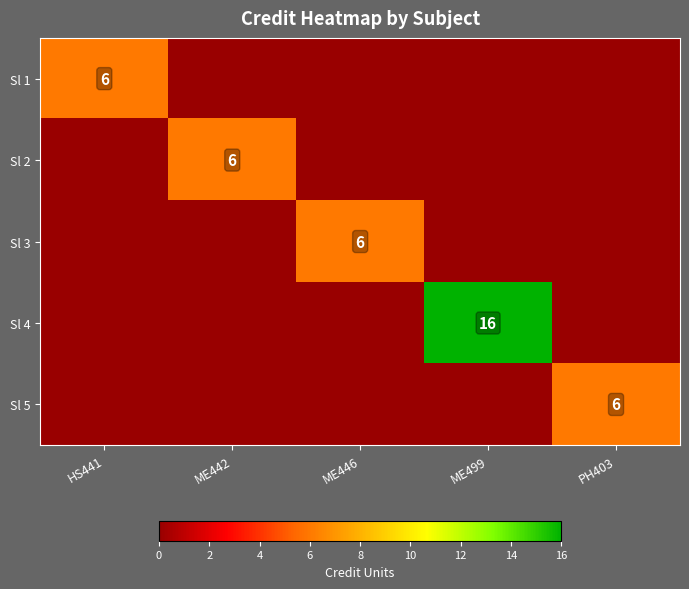

Is it true that Sl 1 equals 6 at HS441?

True